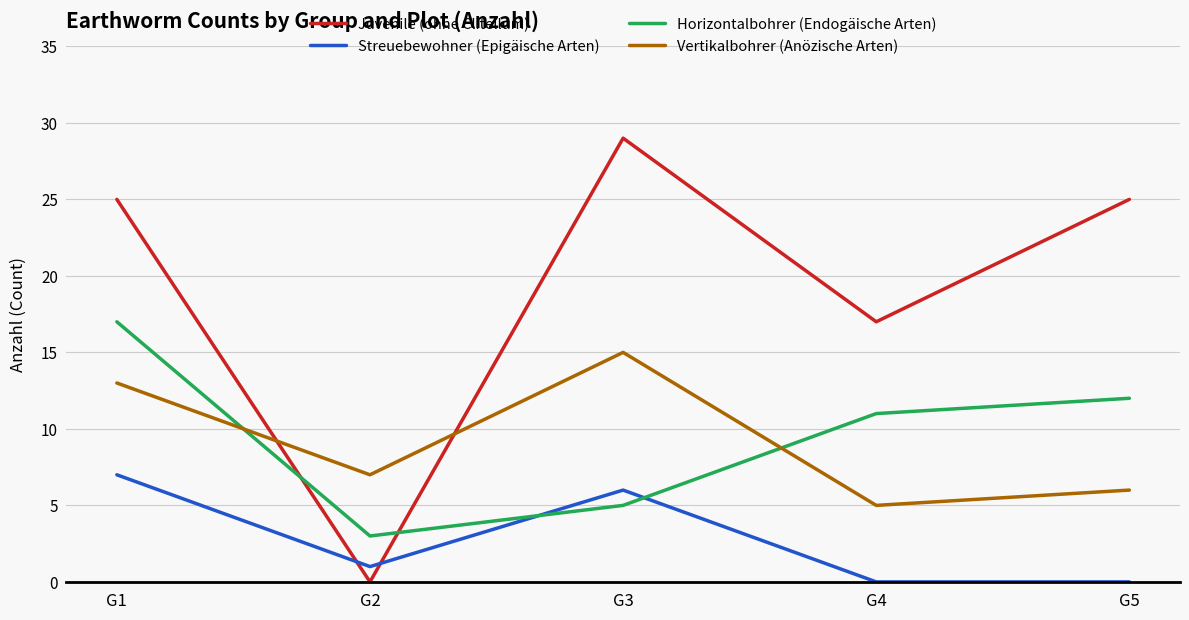

At which category does Streuebewohner (Epigäische Arten) reach its first local peak?

G3